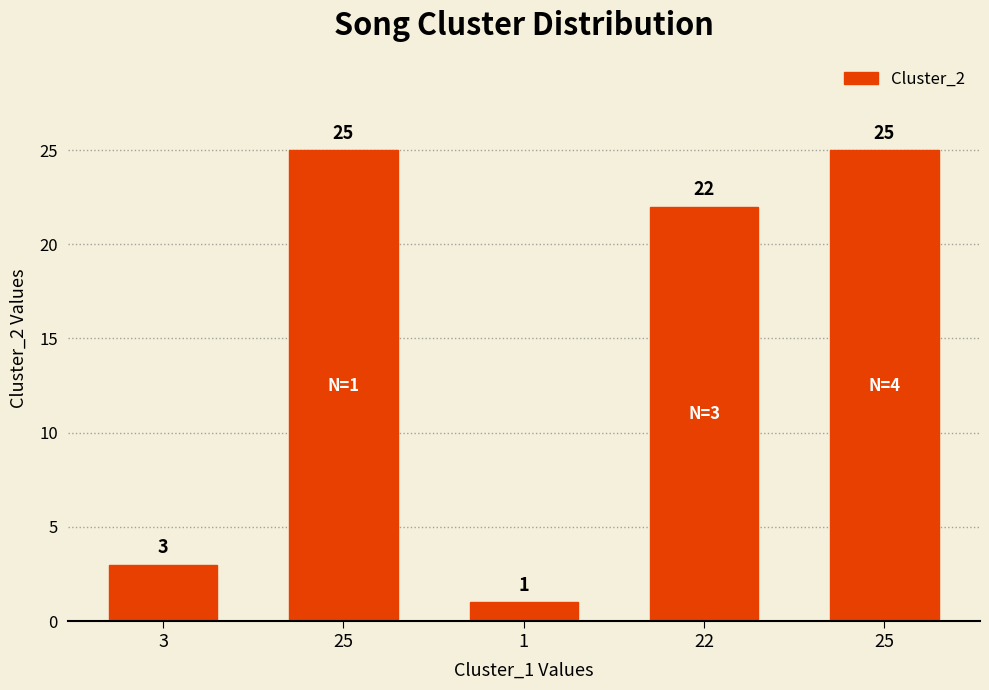

How many bars are there in total?

5